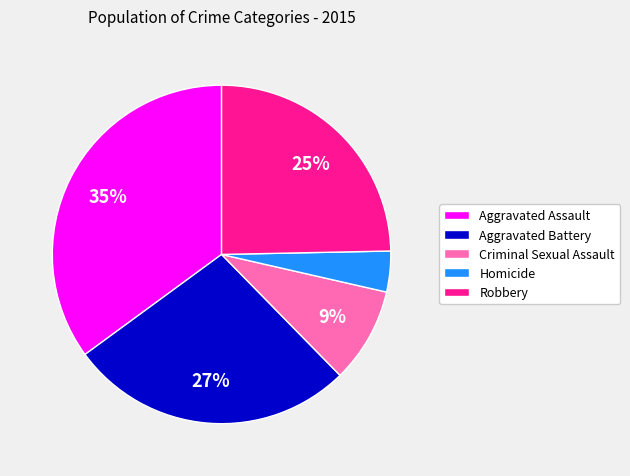

Is it true that Aggravated Battery is 41% of the pie?

False